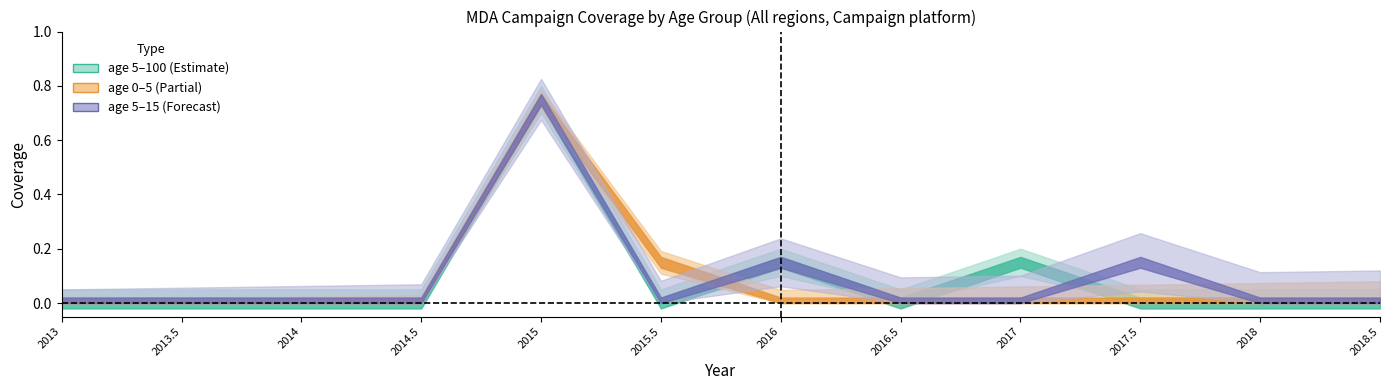

After their last crossing, which series has the higher values: age_0_5 or age_5_15?

age_5_15